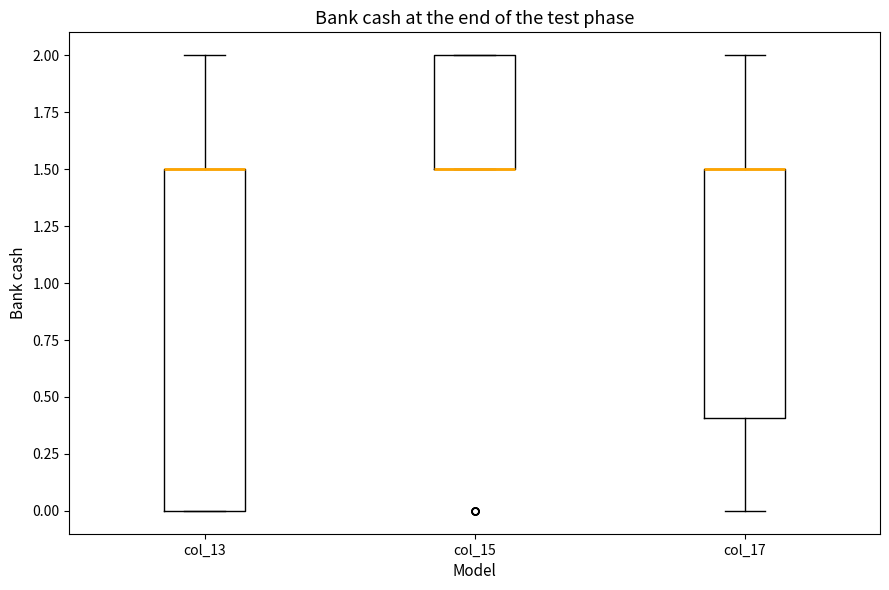

Which box is the tallest, from its lower edge to its upper edge?

col_13